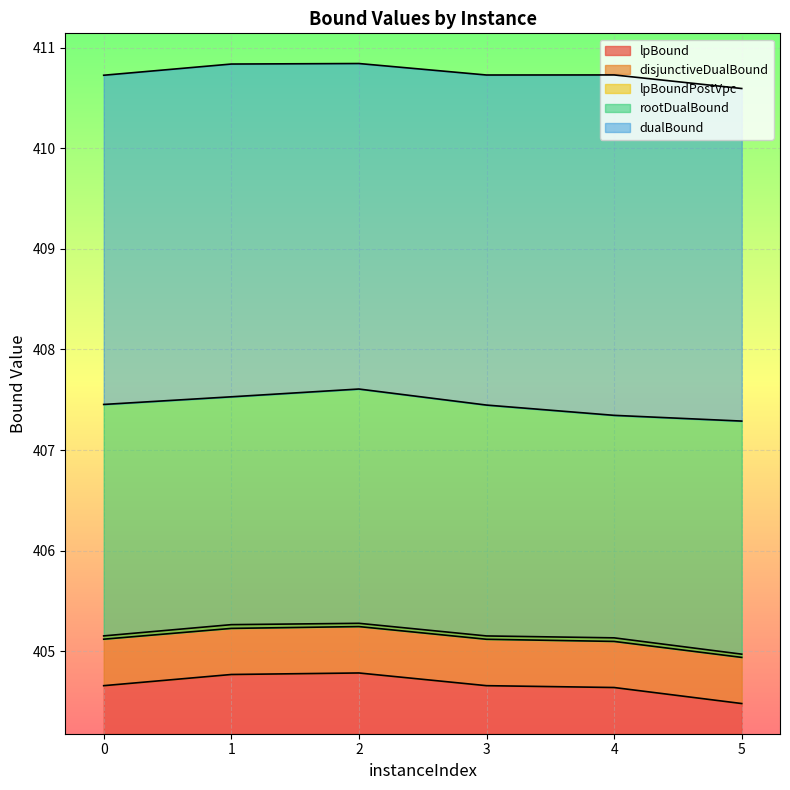

True or false: rootDualBound has a value of 118.7 at 2.

False